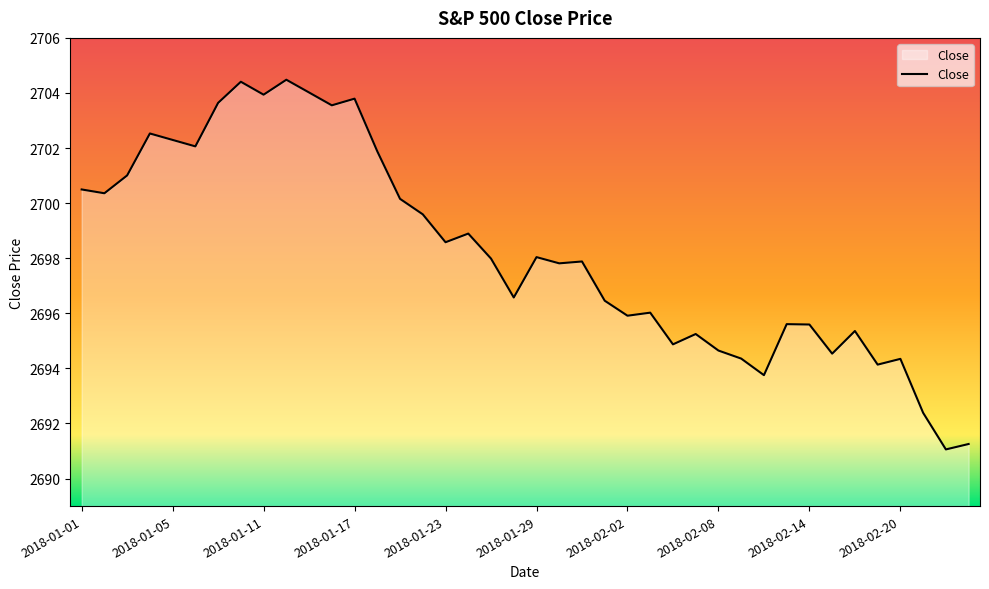

What is the difference between the maximum and minimum values?

13.4